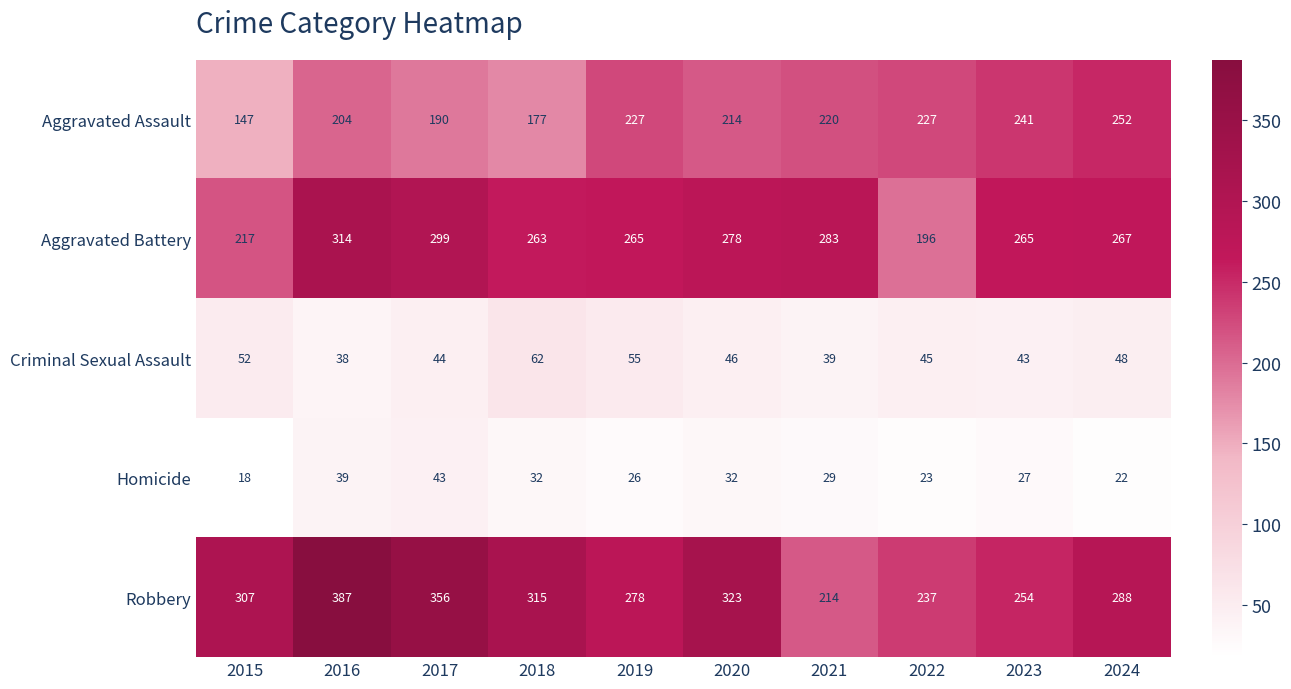

True or false: Homicide has a value of 41 at 2019.

False